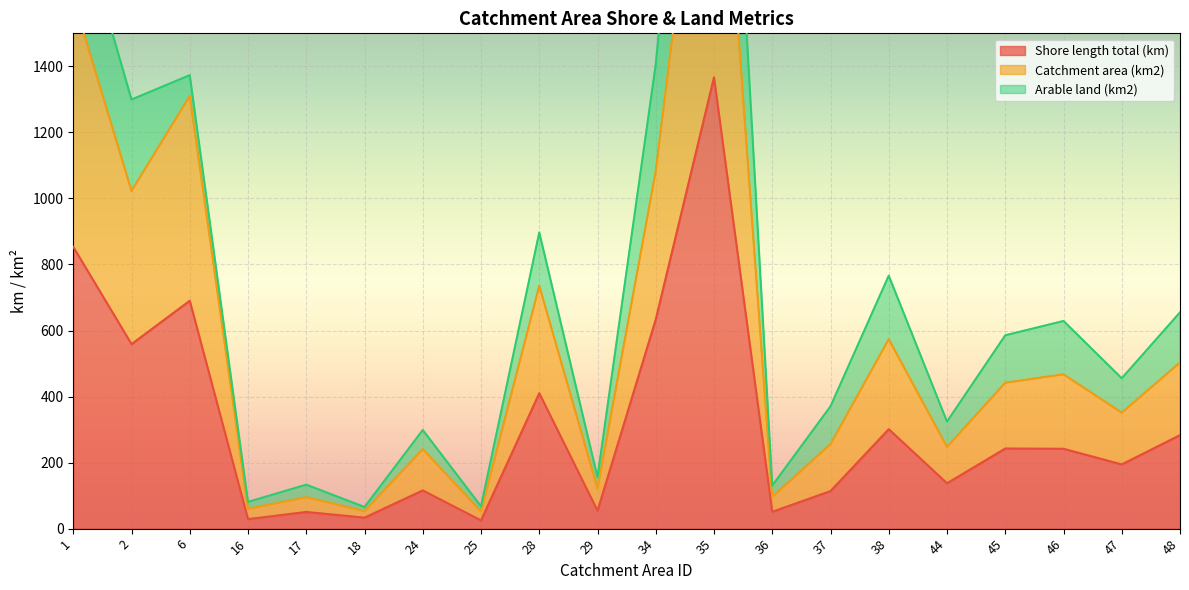

What is the total value across all series at 25?

77.0